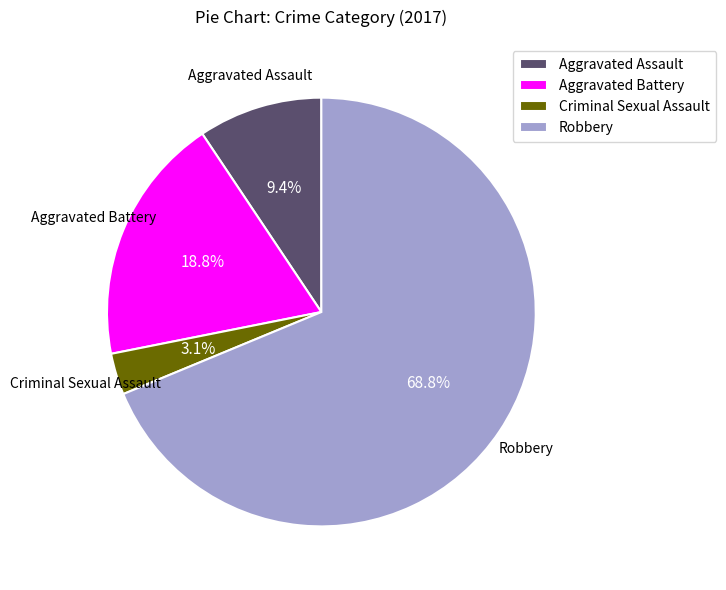

How many slices are in this pie chart?

4